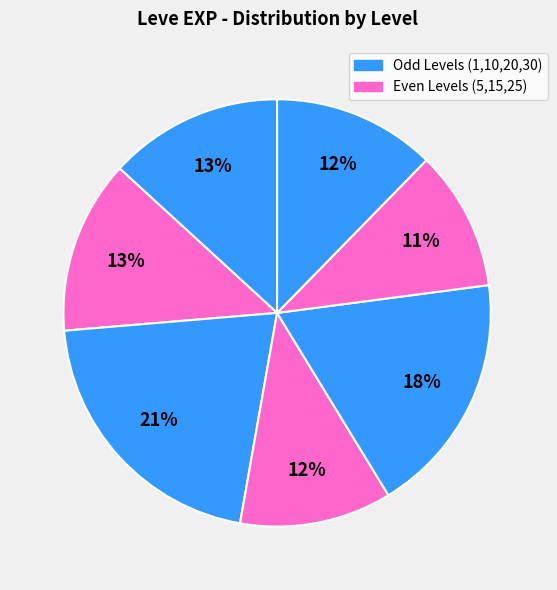

Count the number of slices in the pie.

7